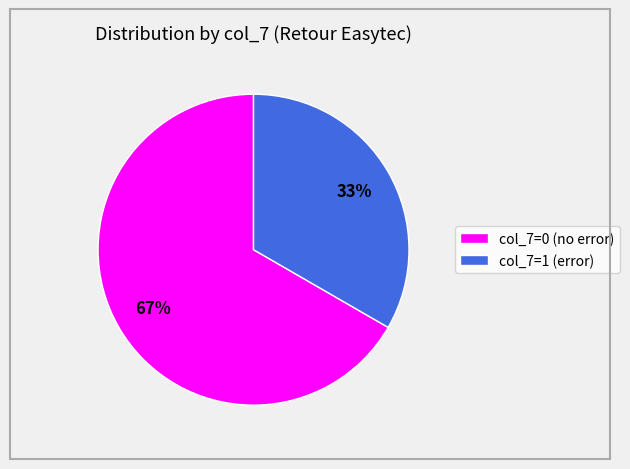

How many slices are in this pie chart?

2